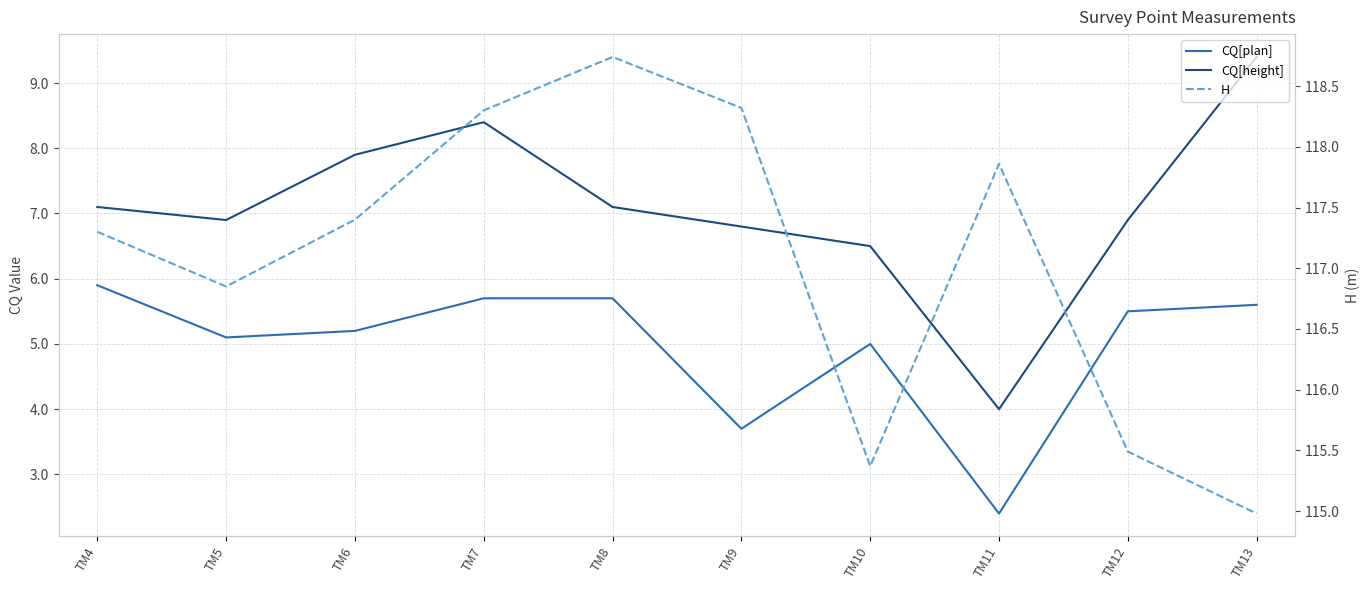

True or false: CQ[height] has a value of 10.2 at TM10.

False